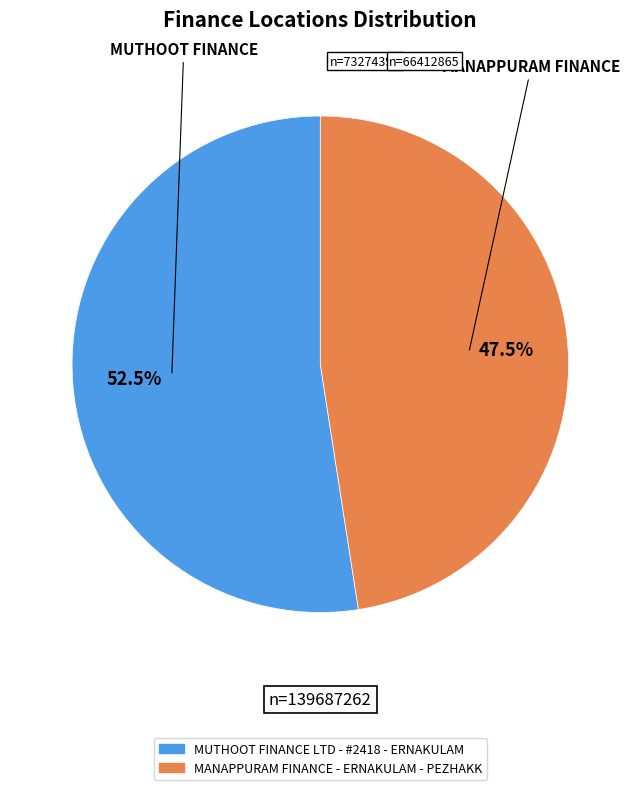

Rank the categories by value from highest to lowest.

MUTHOOT FINANCE LTD - #2418 - ERNAKULAM, MANAPPURAM FINANCE - ERNAKULAM - PEZHAKK